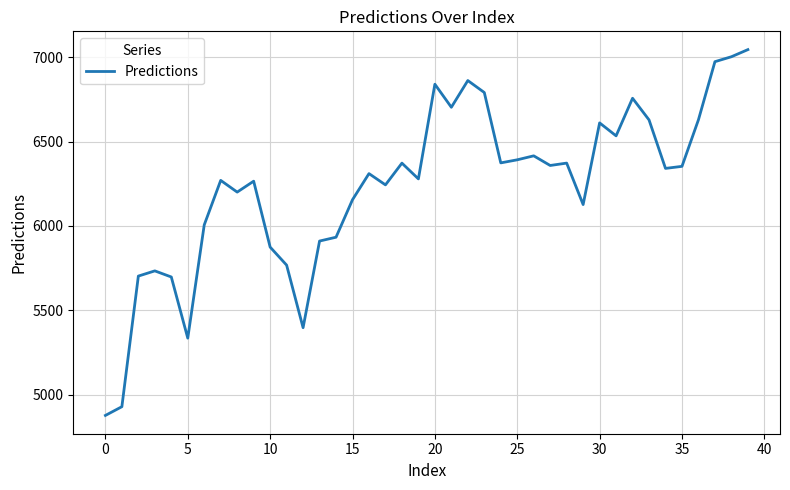

What is the difference between the maximum and minimum values?

2168.2